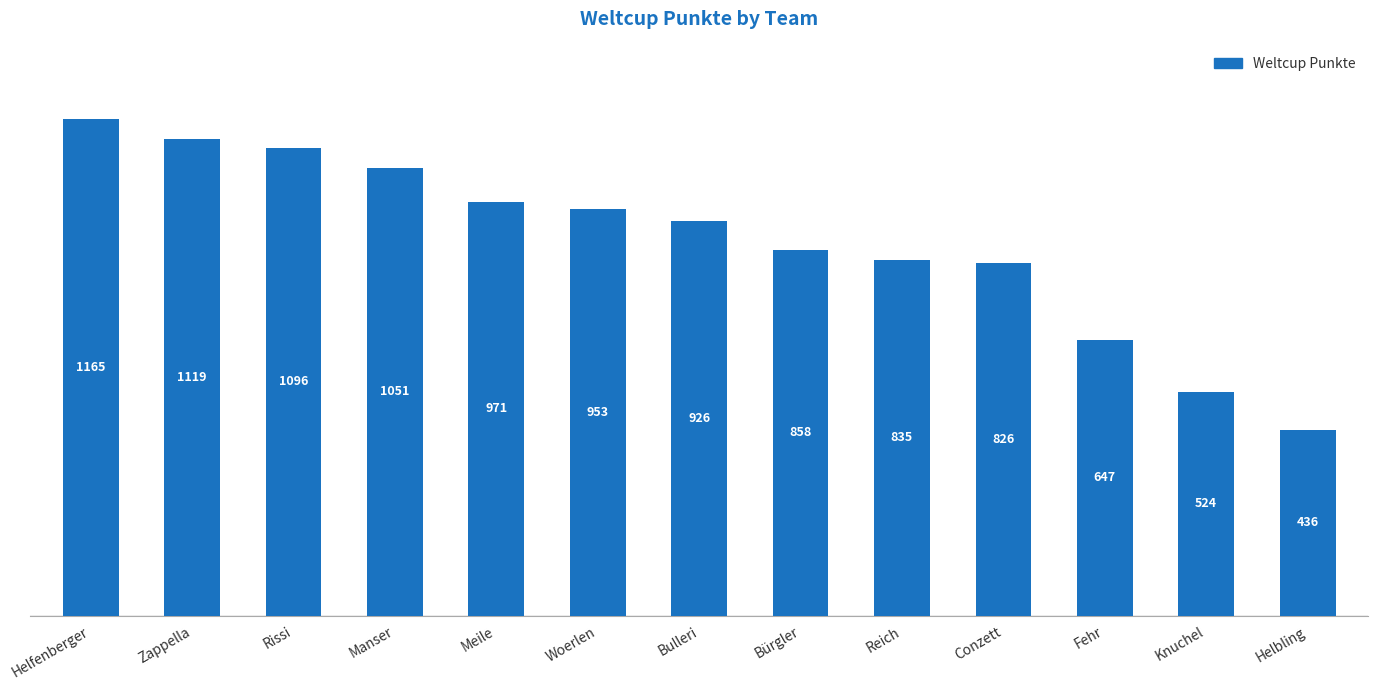

Reading left to right, transcribe all the data shown in this chart.

1165	1119	1096	1051	971	953	926	858	835	826	647	524	436